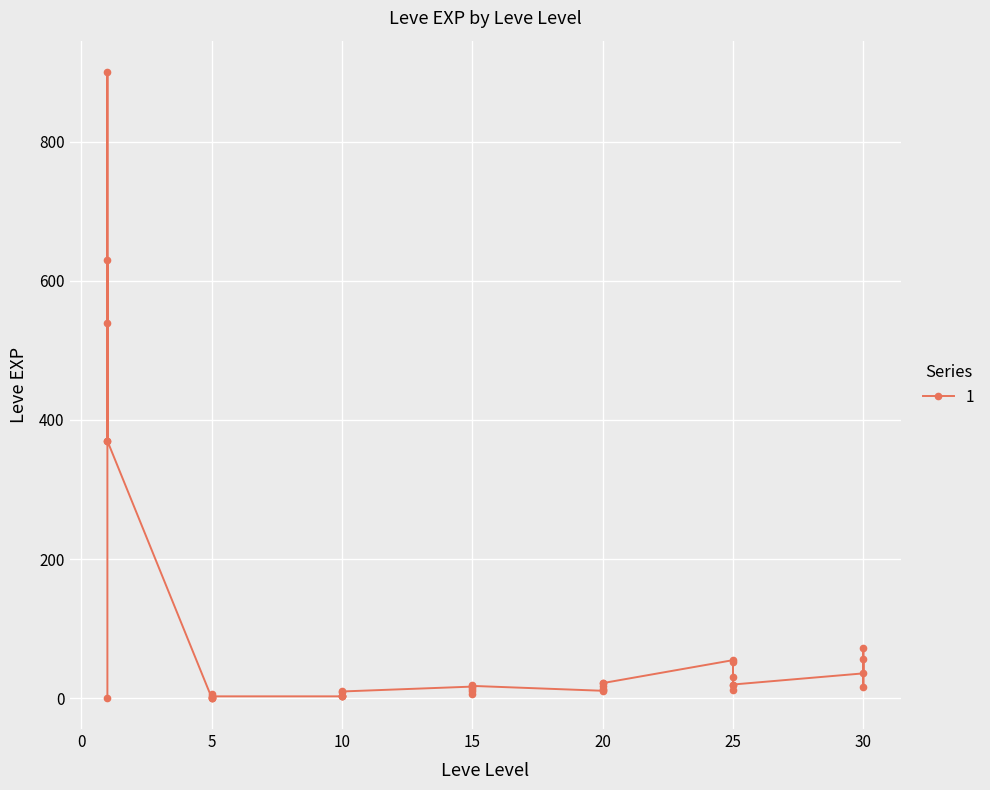

True or false: the data has more than 1 interior local peaks.

True